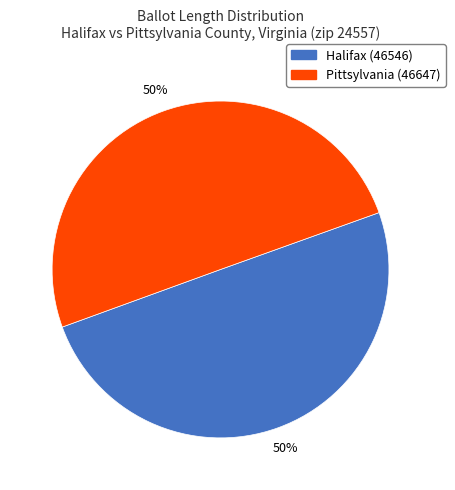

Is it true that Pittsylvania (46647) is 50% of the pie?

True